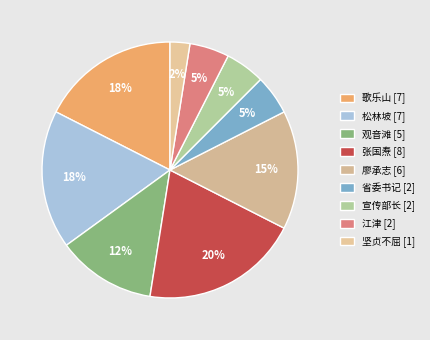

How many slices are in this pie chart?

9